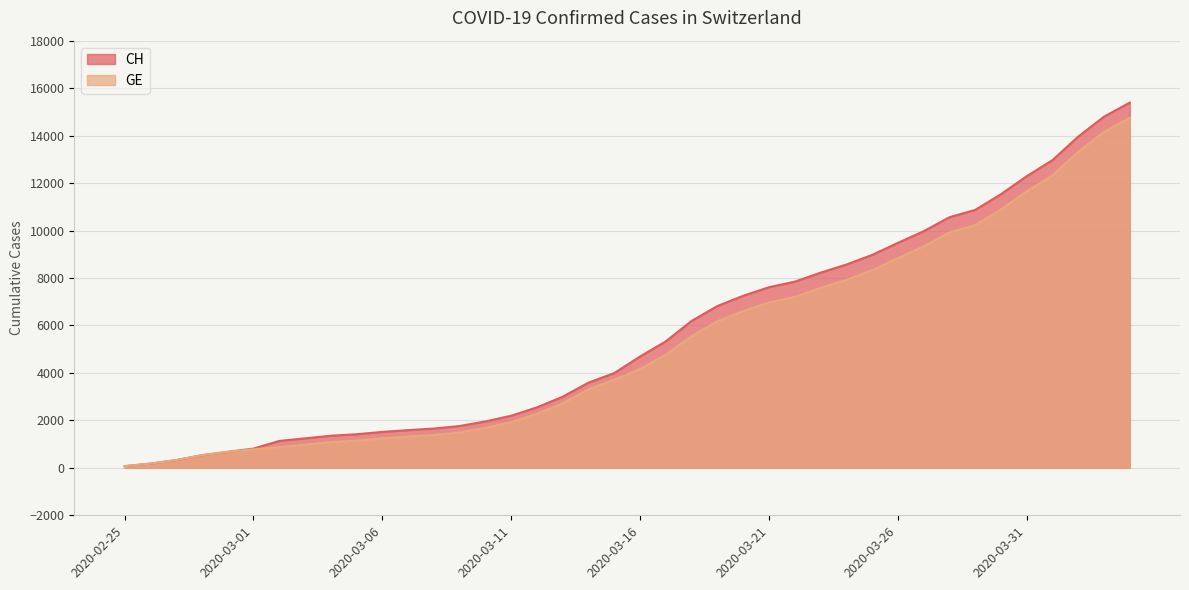

Rank the categories by GE value from highest to lowest.

2020-04-04, 2020-04-03, 2020-04-02, 2020-04-01, 2020-03-31, 2020-03-30, 2020-03-29, 2020-03-28, 2020-03-27, 2020-03-26, 2020-03-25, 2020-03-24, 2020-03-23, 2020-03-22, 2020-03-21, 2020-03-20, 2020-03-19, 2020-03-18, 2020-03-17, 2020-03-16, 2020-03-15, 2020-03-14, 2020-03-13, 2020-03-12, 2020-03-11, 2020-03-10, 2020-03-09, 2020-03-08, 2020-03-07, 2020-03-06, 2020-03-05, 2020-03-04, 2020-03-03, 2020-03-02, 2020-03-01, 2020-02-29, 2020-02-28, 2020-02-27, 2020-02-26, 2020-02-25